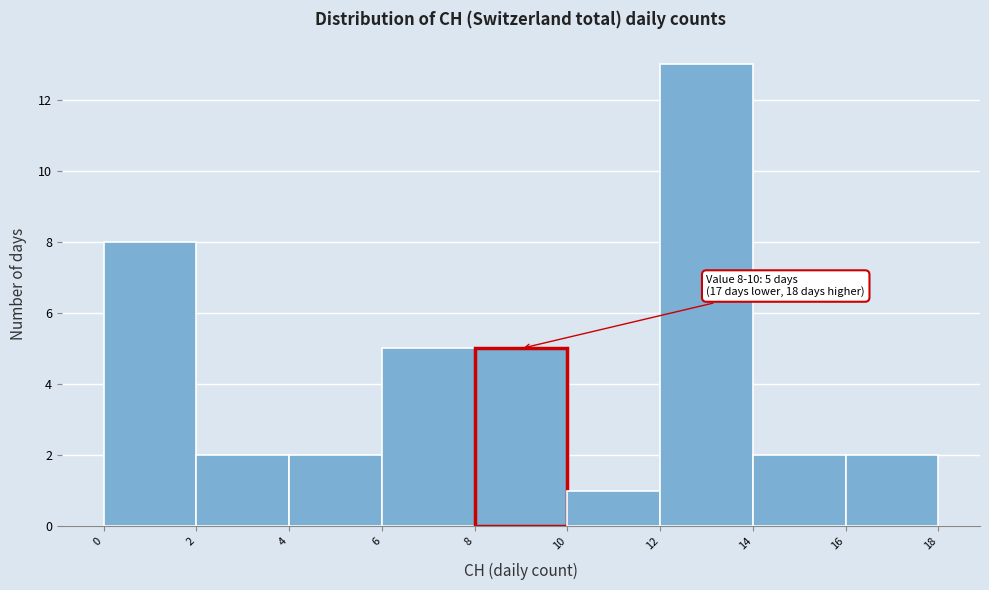

Which range on the x-axis has the tallest bar?

12 to 14